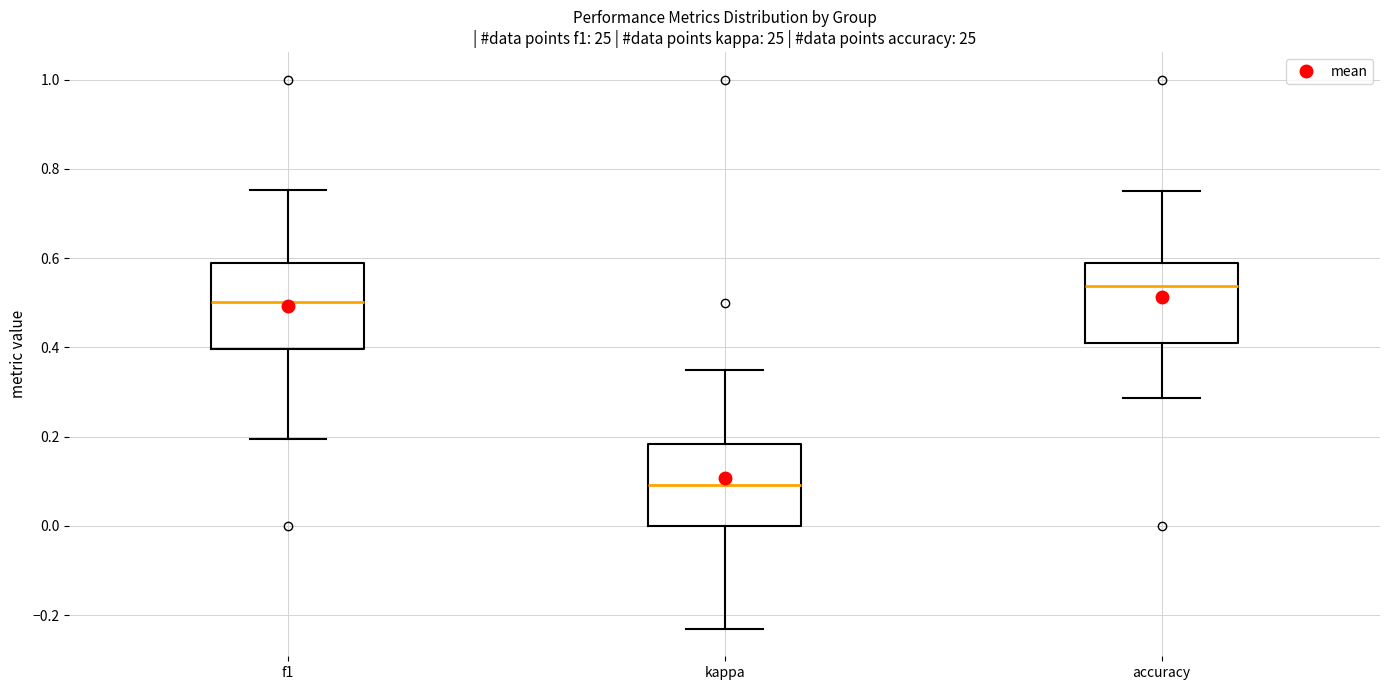

Reading left to right, read every box against the y-axis: the position of its median line, the range the box covers, and the ends of its whiskers. The values are not printed on the chart, so give them approximately, as read against the axis.

f1: median 0.50, box 0.40 to 0.58, whiskers 0.20 to 0.76
kappa: median 0.10, box 0.00 to 0.18, whiskers -0.24 to 0.36
accuracy: median 0.54, box 0.40 to 0.58, whiskers 0.28 to 0.76